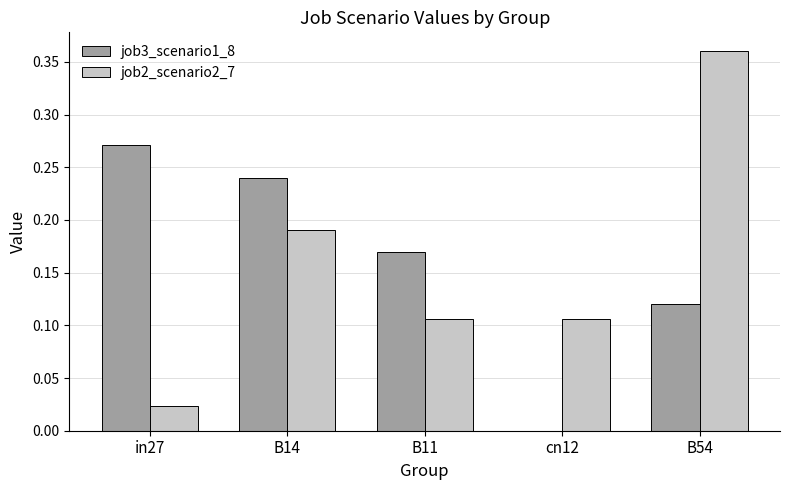

At which category is the sum across all series the highest?

B54